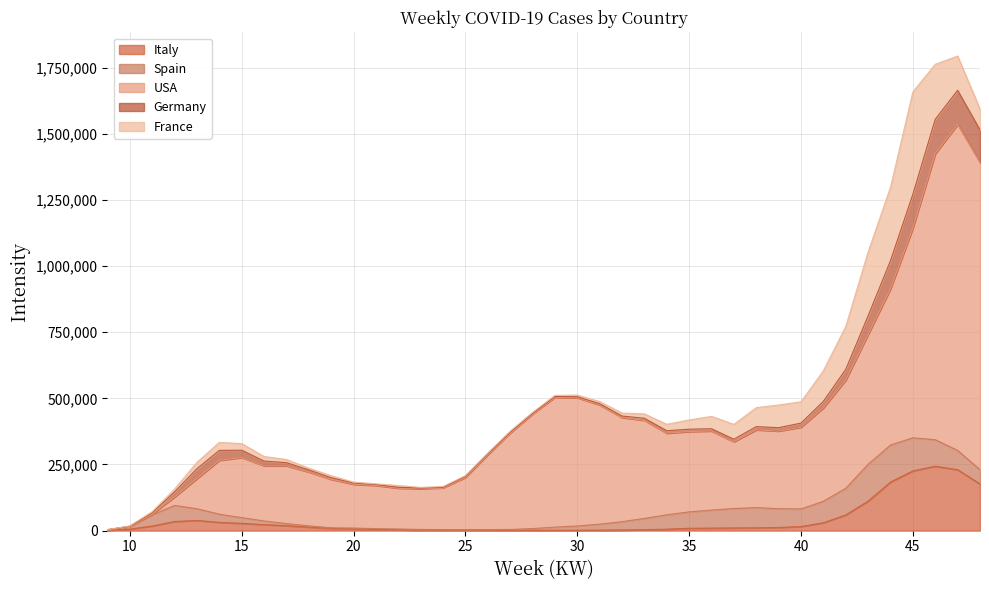

How many distinct data groups are displayed?

5